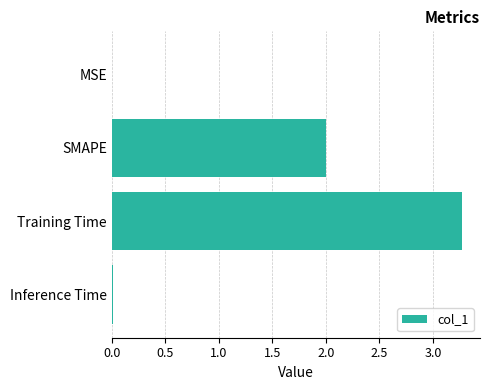

How many data points does each series have?

4